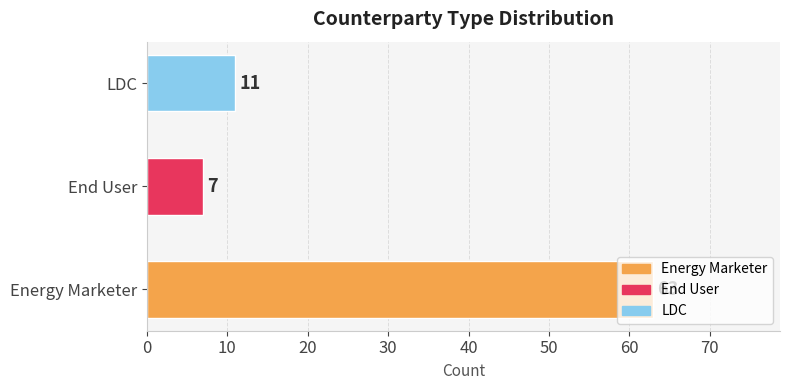

What is the difference between the second highest and minimum values?

4